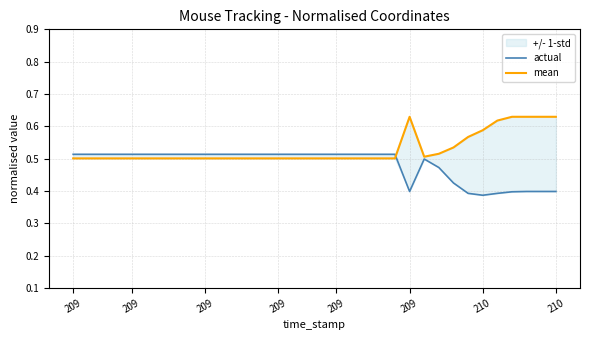

What is the approximate value of actual at 10?

0.5